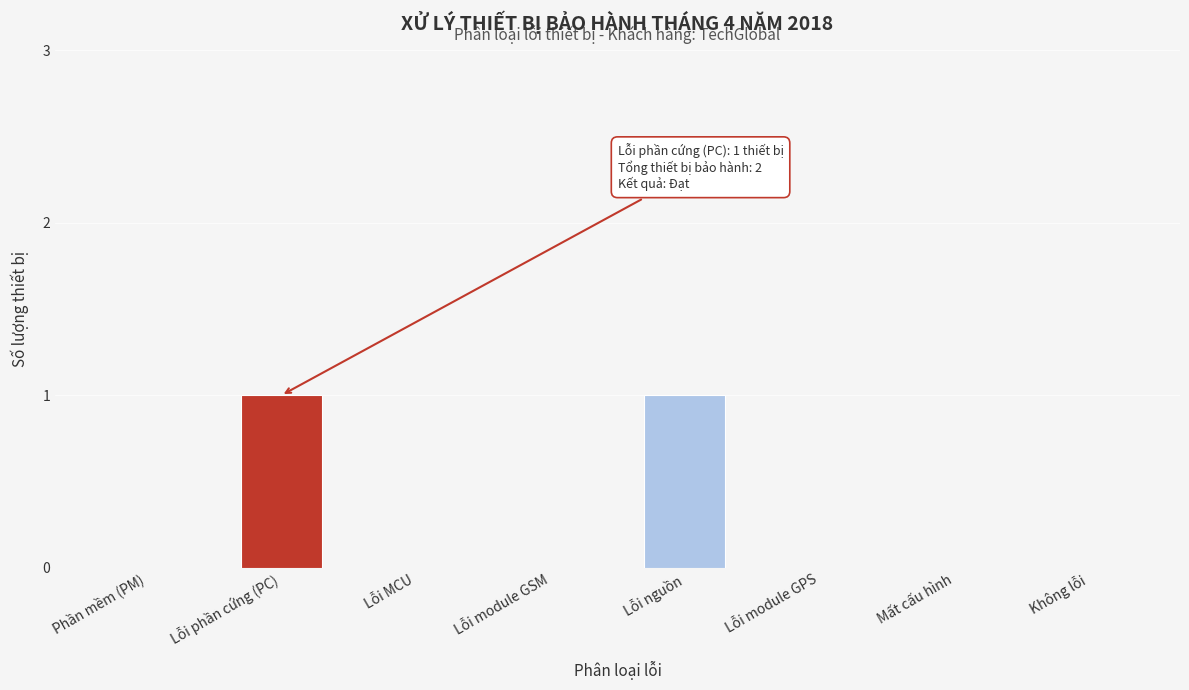

Reading left to right, list all the values displayed in this chart.

Phần mềm (PM)=0	Lỗi phần cứng (PC)=1	Lỗi MCU=0	Lỗi module GSM=0	Lỗi nguồn=1	Lỗi module GPS=0	Mất cấu hình=0	Không lỗi=0